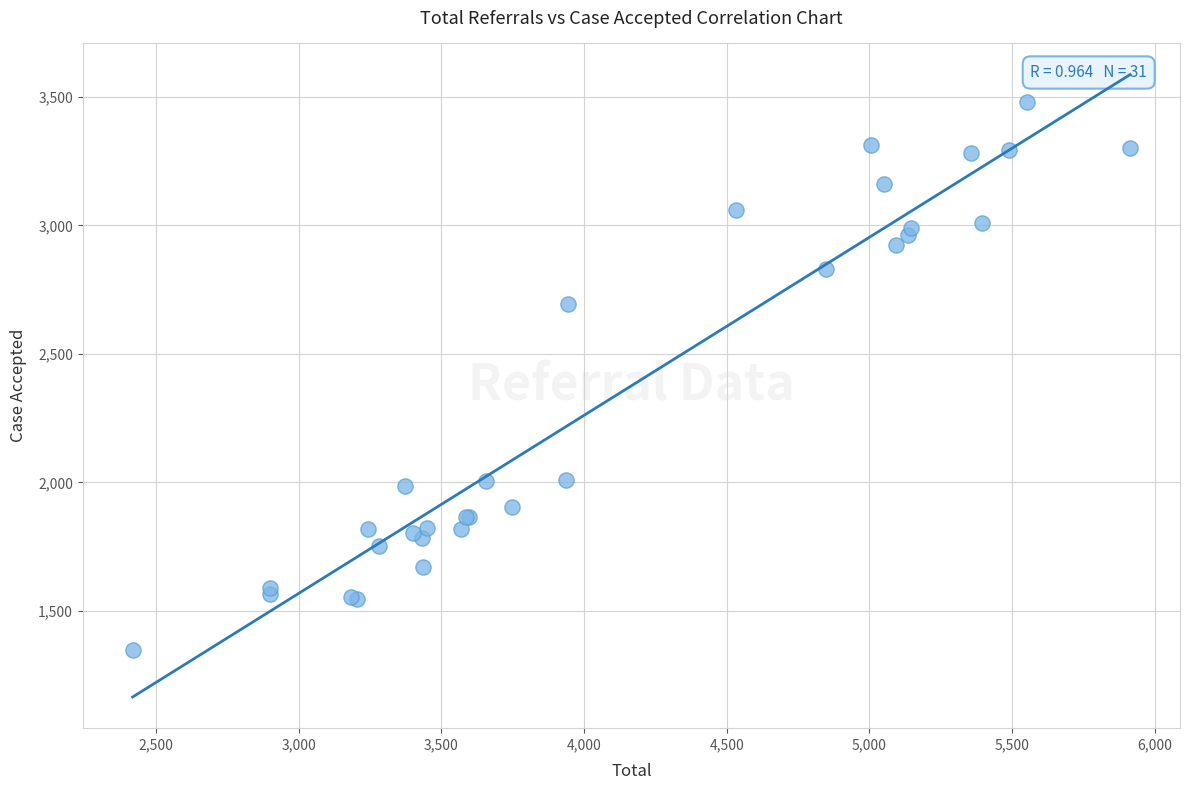

What Y value in the scatter plot is closest to 2414?

2693